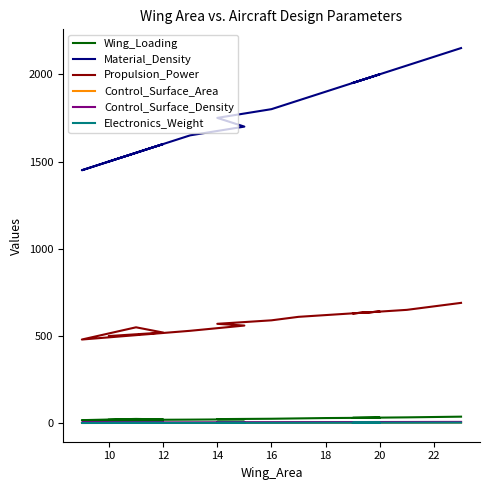

Is it true that Electronics_Weight equals 1.6 at 12?

False